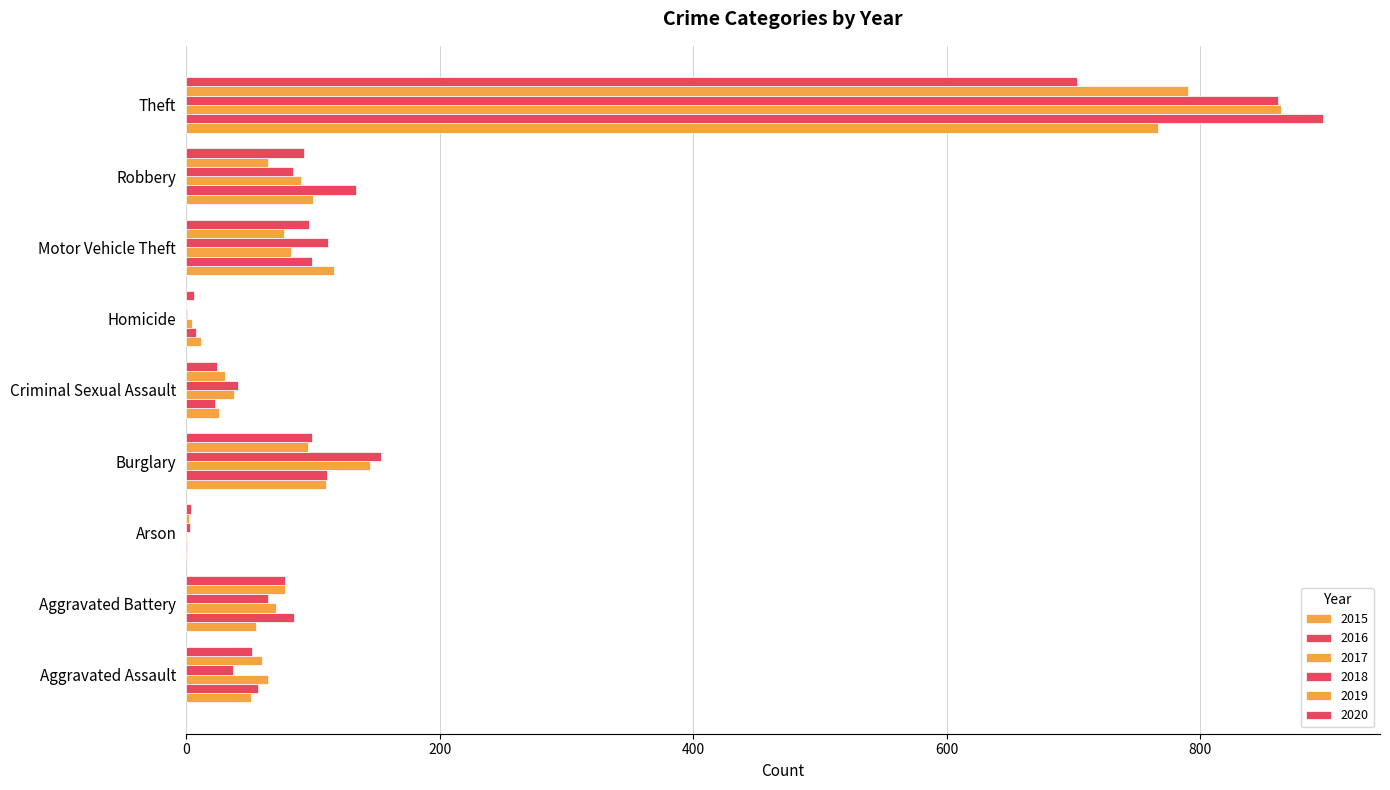

Count the number of data series in this chart.

6